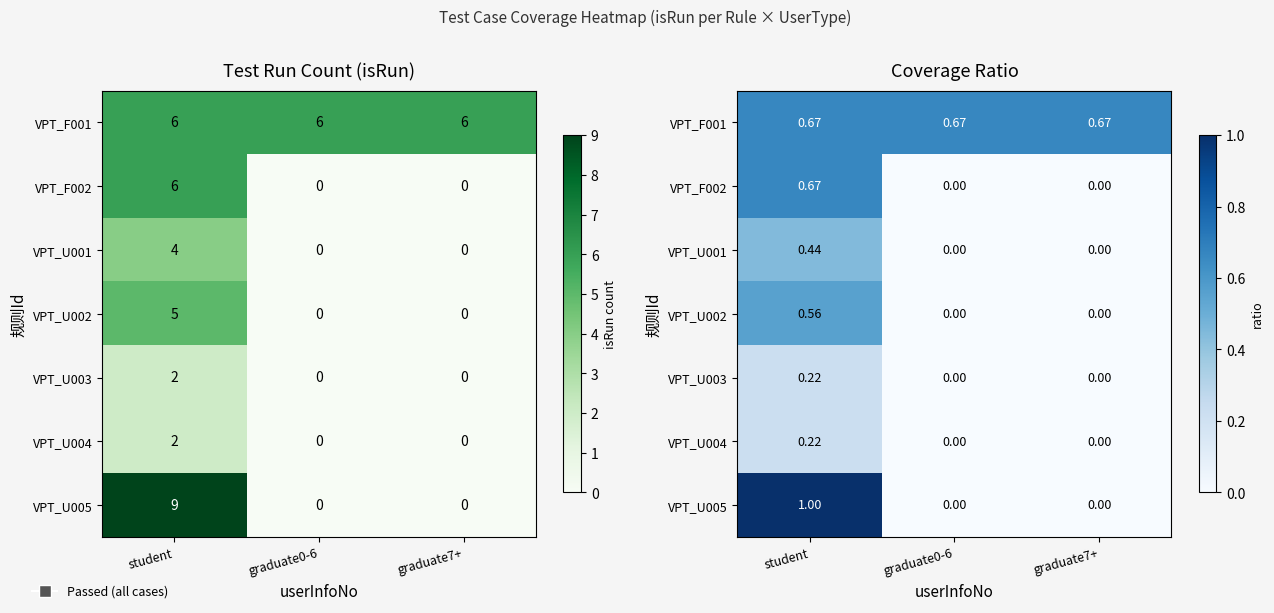

At which category is the sum across all series the highest?

student